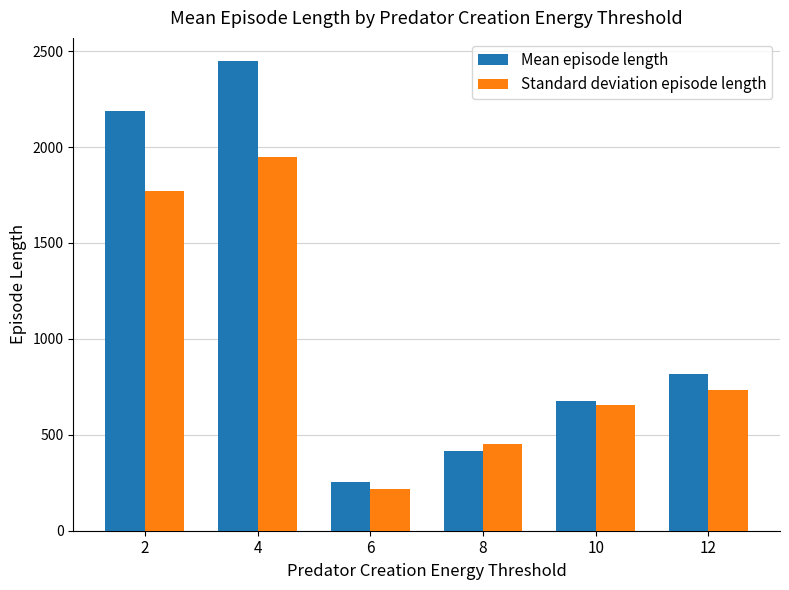

How many data points does each series have?

6